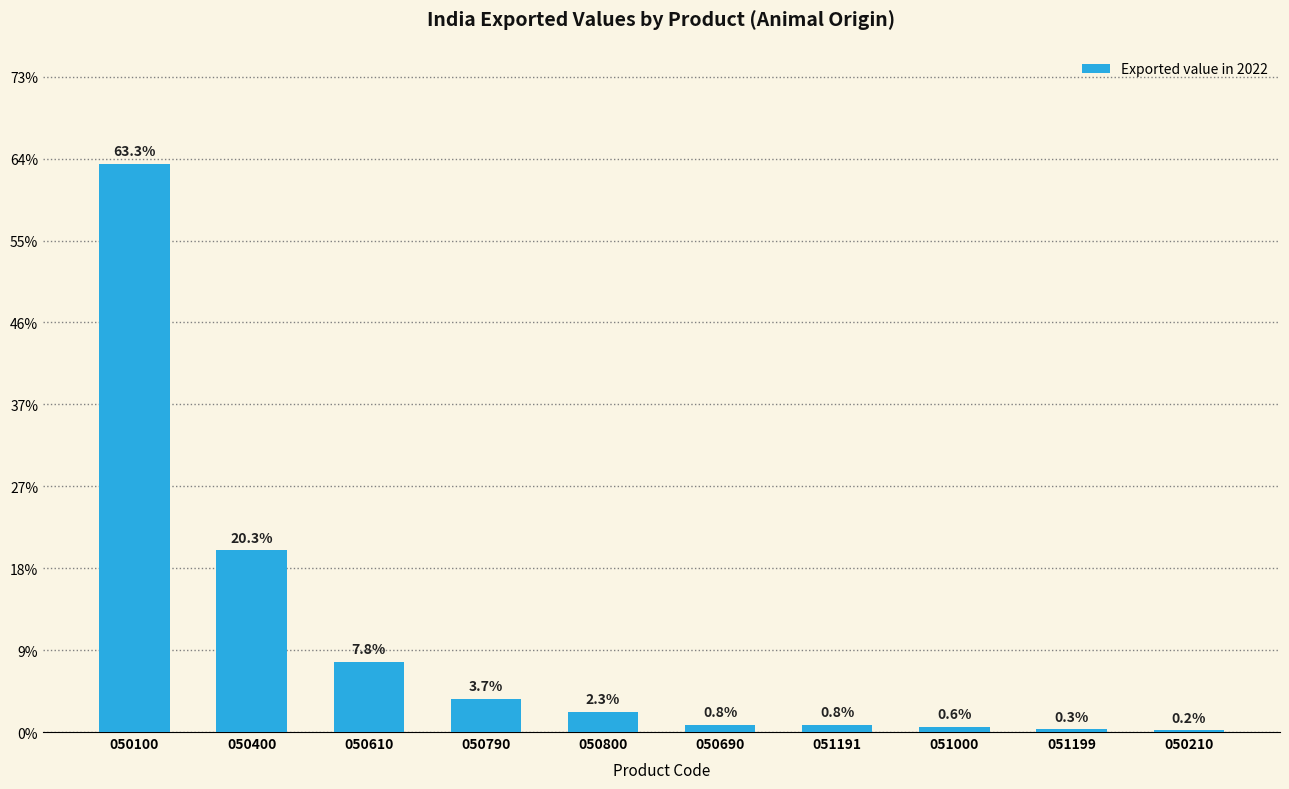

Are the bars horizontal?

No